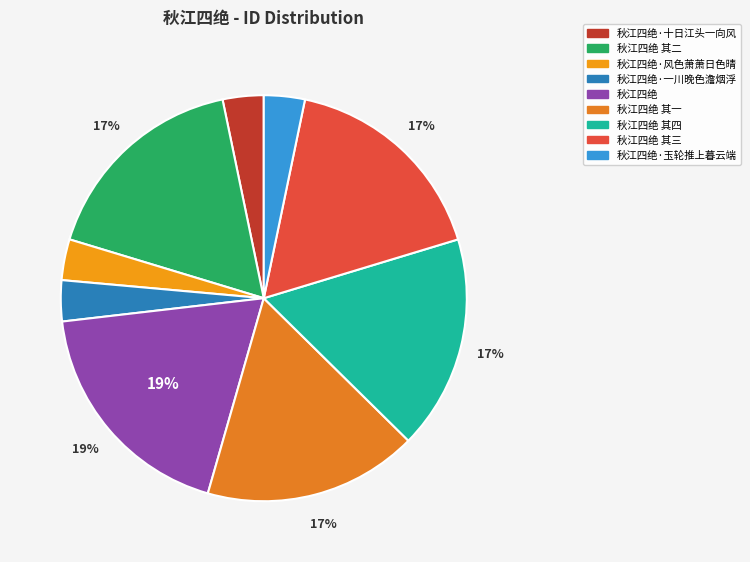

Which slice is the largest?

秋江四绝